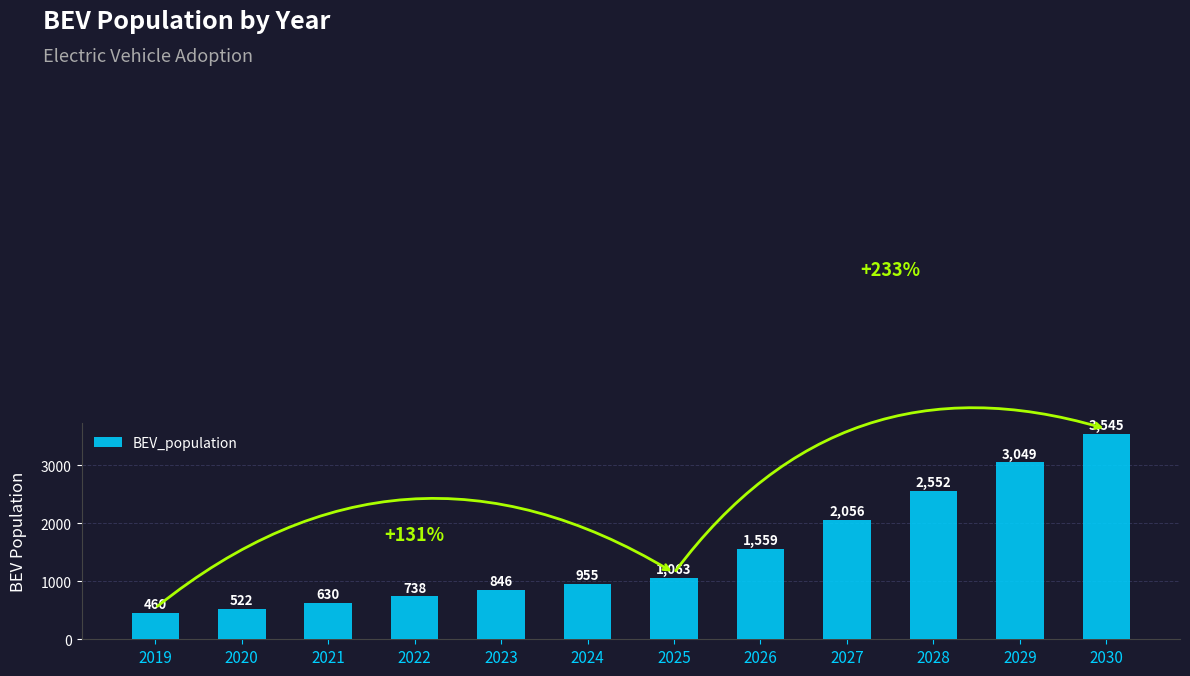

What is the difference between the values at 2021 and 2027?

1425.9